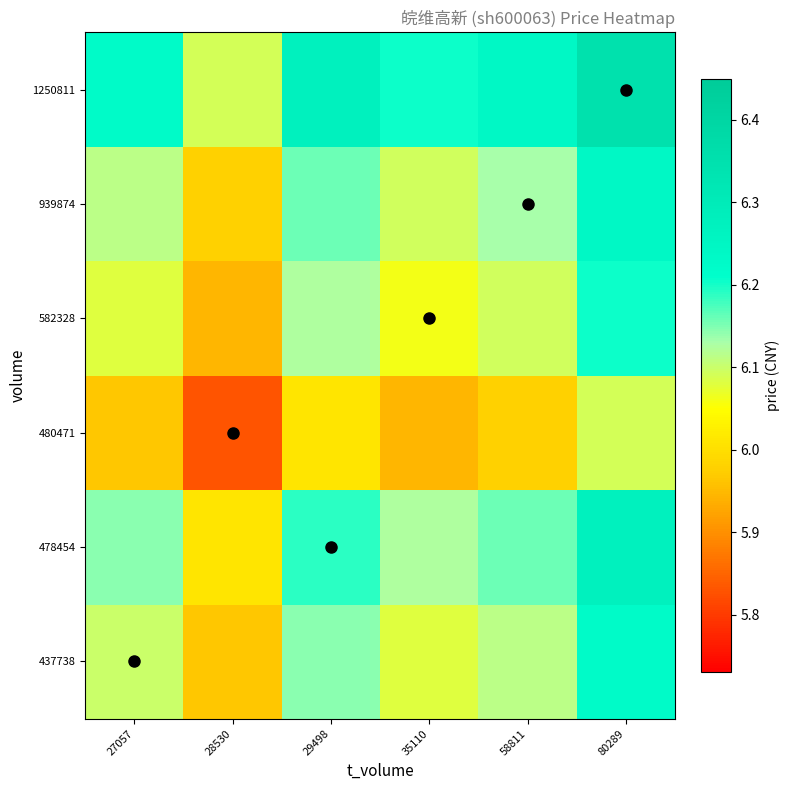

How many data points does each series have?

6